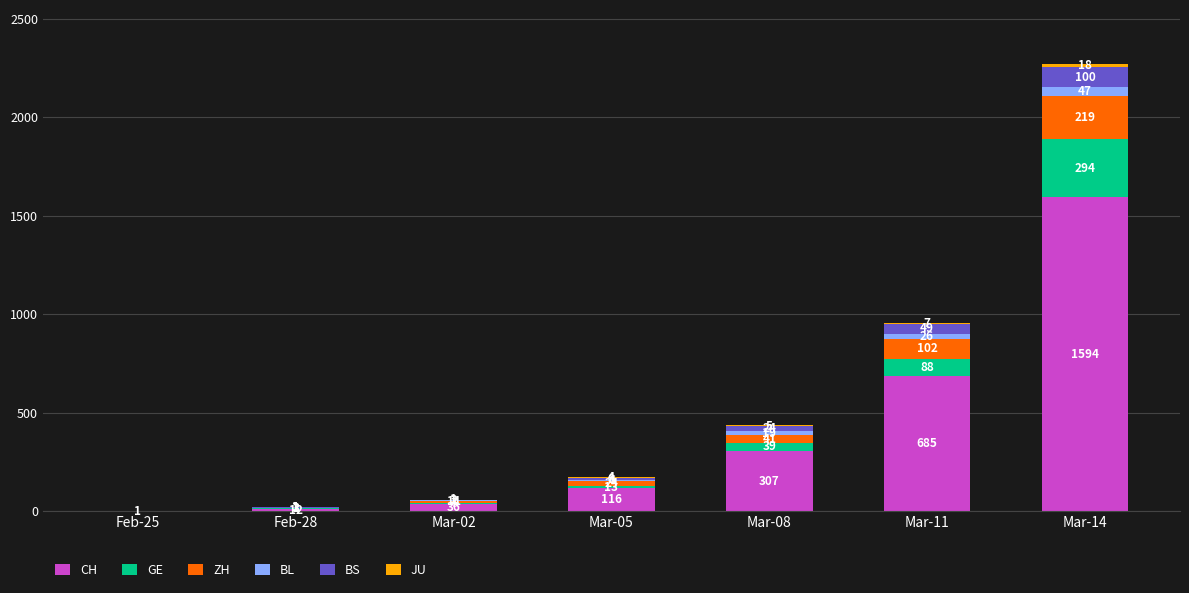

The value of CH at Mar-11 is 1109. True or false?

False